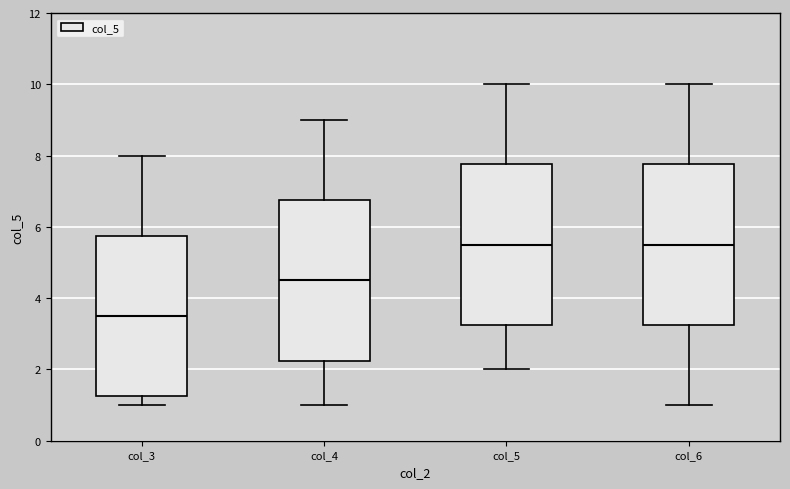

Reading left to right, read every box against the y-axis: the position of its median line, the range the box covers, and the ends of its whiskers. The values are not printed on the chart, so give them approximately, as read against the axis.

col_3: median 3.6, box 1.2 to 5.8, whiskers 1.0 to 8.0
col_4: median 4.6, box 2.2 to 6.8, whiskers 1.0 to 9.0
col_5: median 5.6, box 3.2 to 7.8, whiskers 2.0 to 10.0
col_6: median 5.6, box 3.2 to 7.8, whiskers 1.0 to 10.0